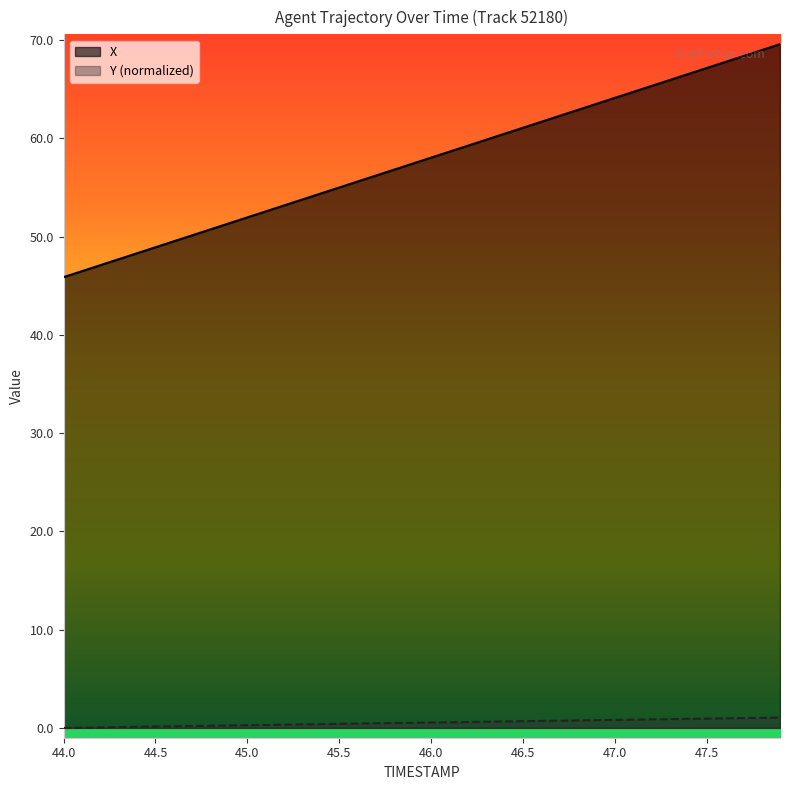

At which label does Y reach its minimum?

44.0